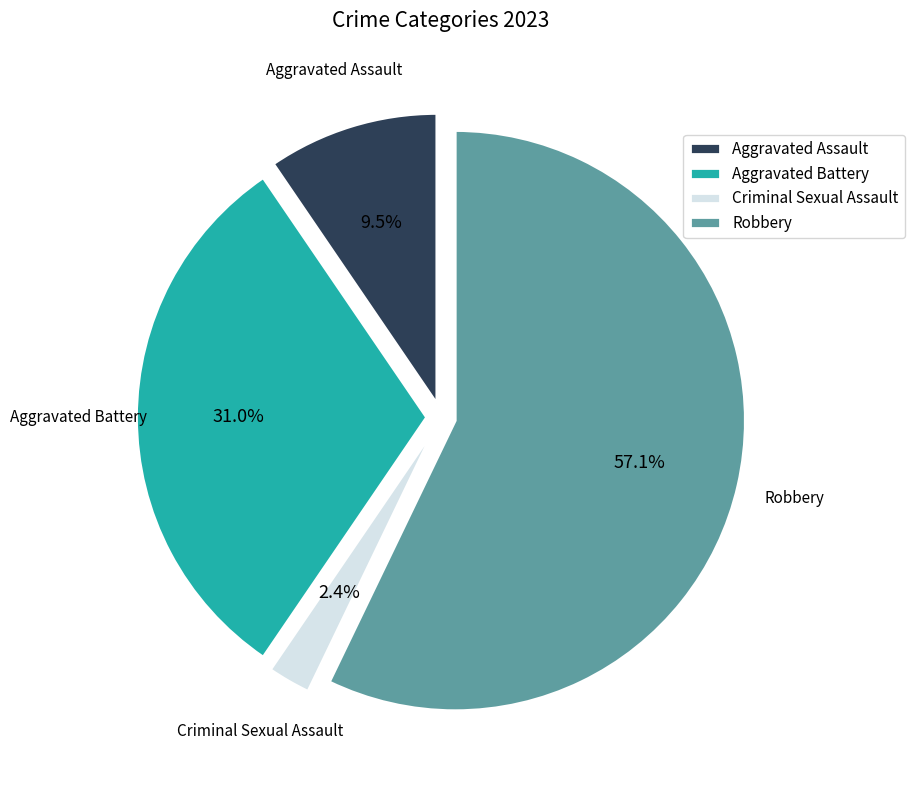

What is the ratio of the value at Aggravated Assault to the value at Aggravated Battery?

0.3